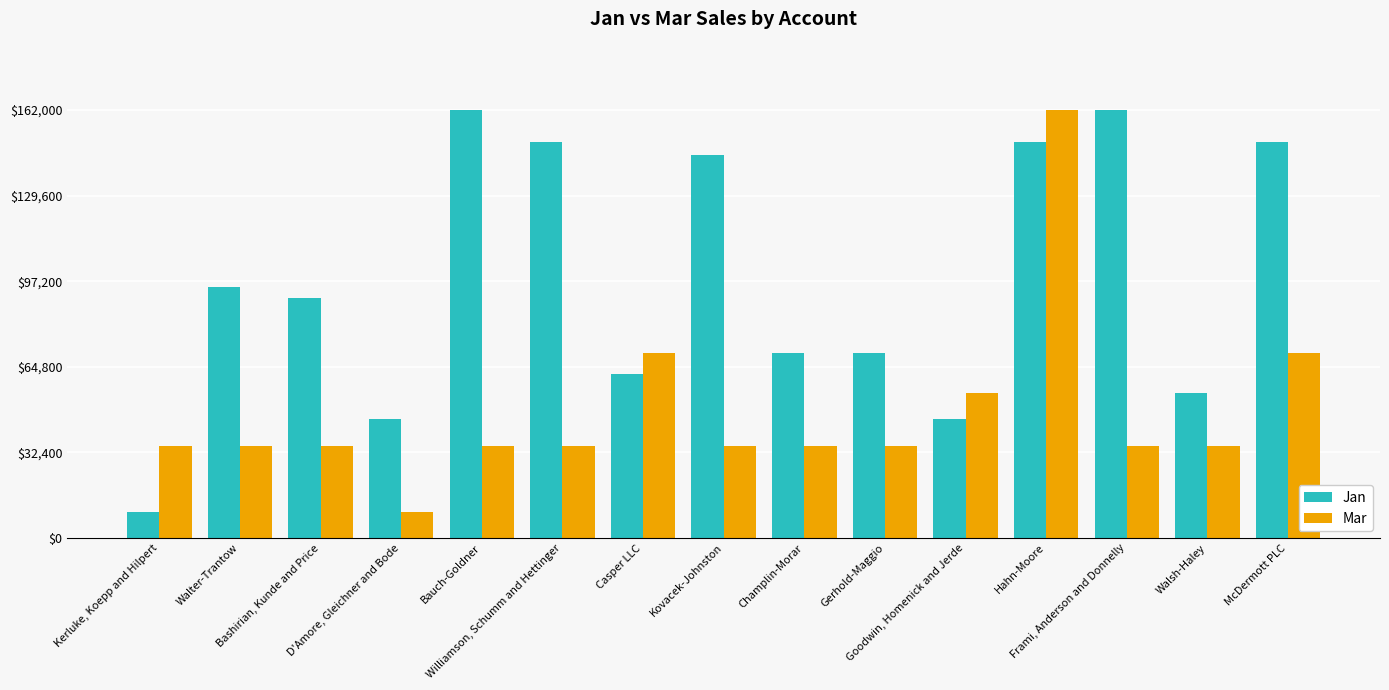

What is the maximum value for Jan?

162000